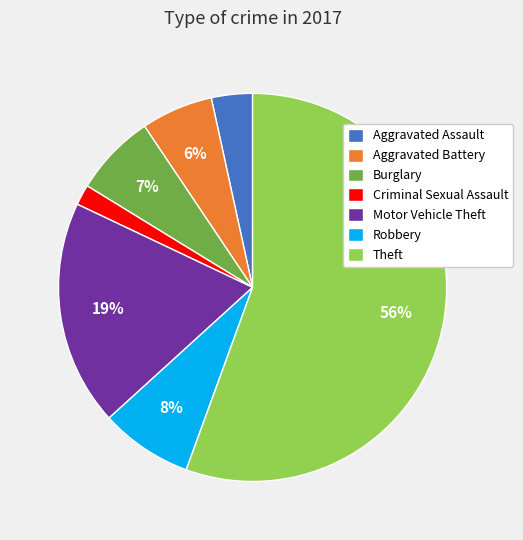

Combined, do Burglary and Motor Vehicle Theft account for over 50%?

No